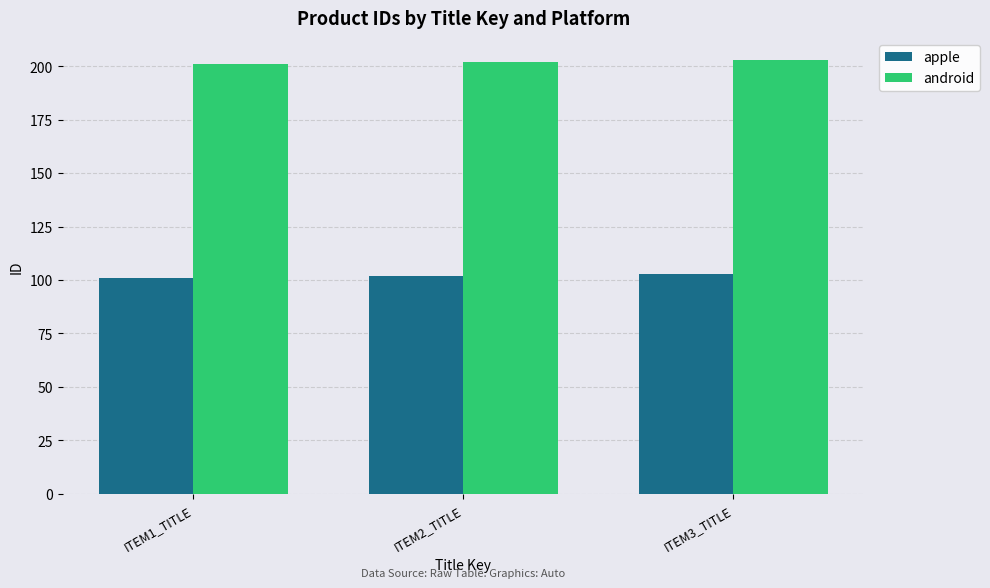

What is the spread (max minus min) of values at ITEM2_TITLE?

100